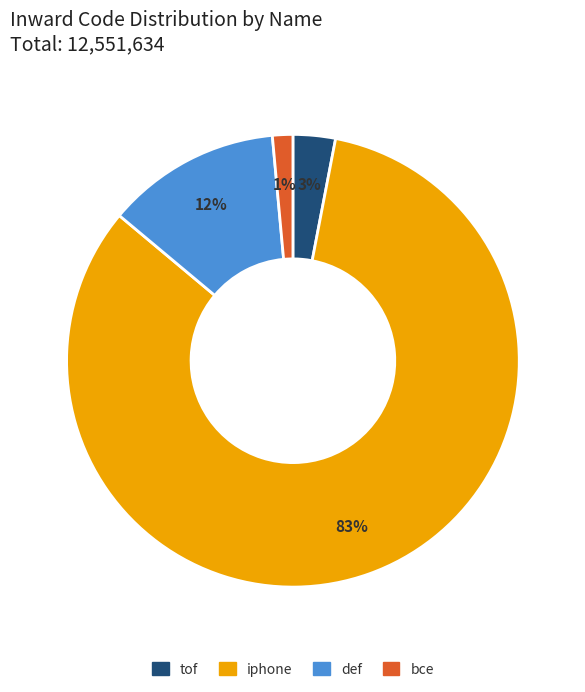

To the nearest percent, what is the combined percentage of def and iphone?

96%